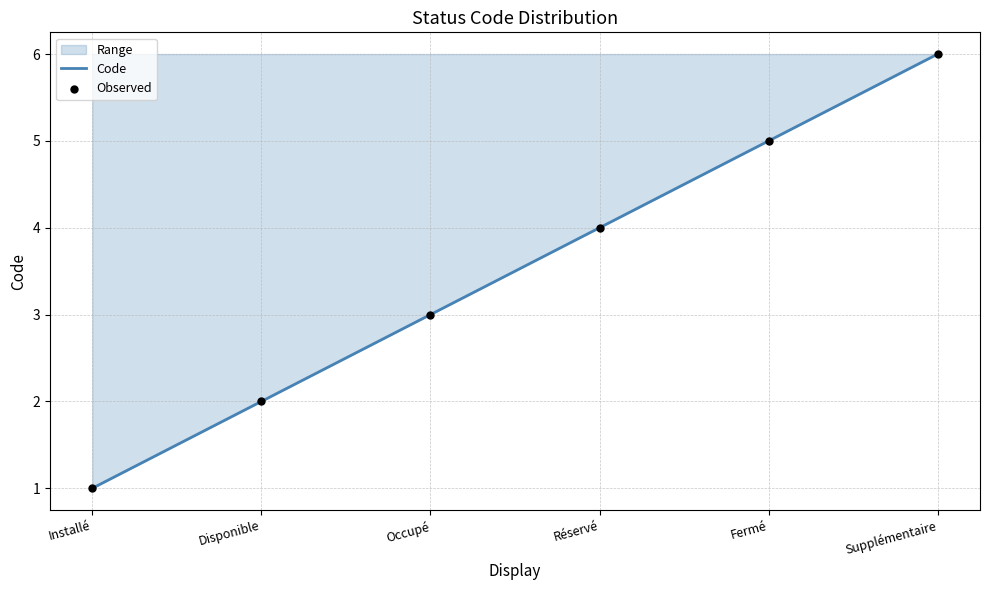

At how many categories does at least one series exceed 1?

5